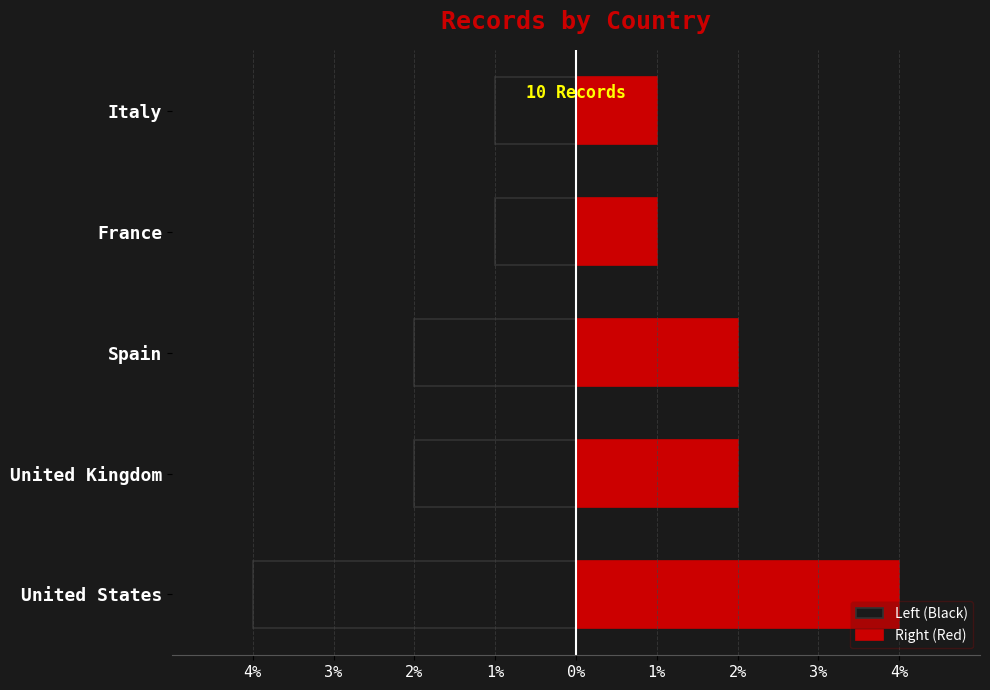

Which series has the largest total across all categories?

Right (Red)